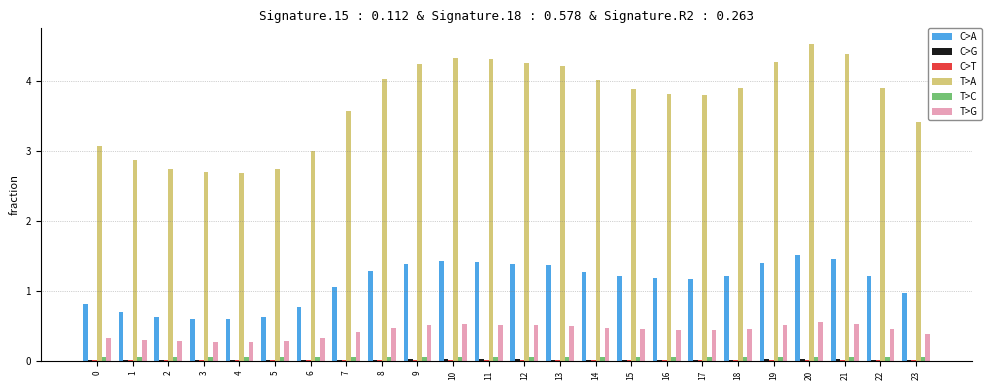

How many series are shown in this chart?

6